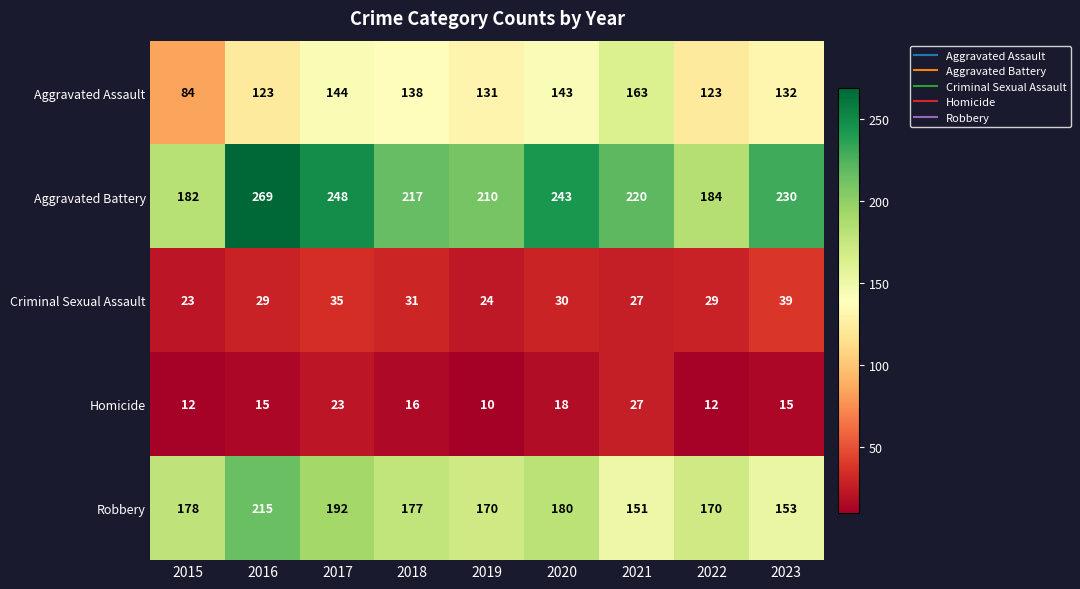

What is the sum of the Aggravated Battery values at 2021 and 2015?

402